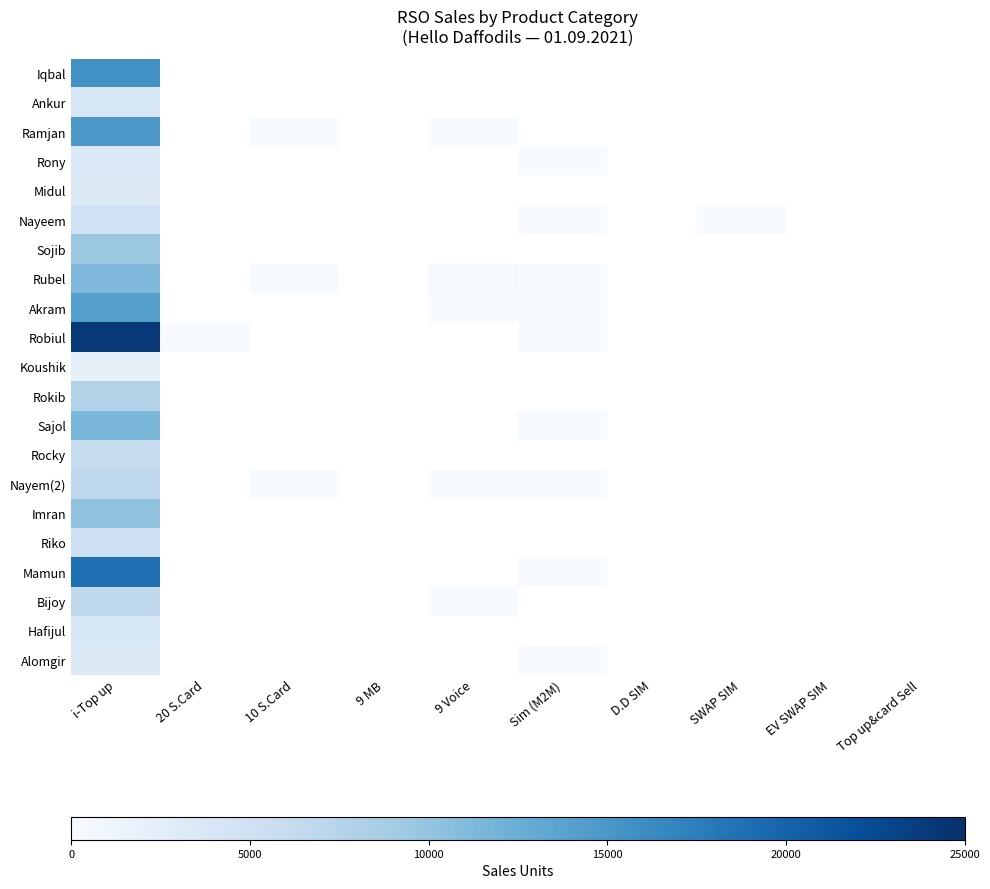

List the series in order of their peak value, highest first.

Robiul, Mamun, Iqbal, Ramjan, Akram, Sajol, Rubel, Imran, Sojib, Rokib, Nayem(2), Bijoy, Rocky, Riko, Nayeem, Ankur, Hafijul, Rony, Alomgir, Midul, Koushik